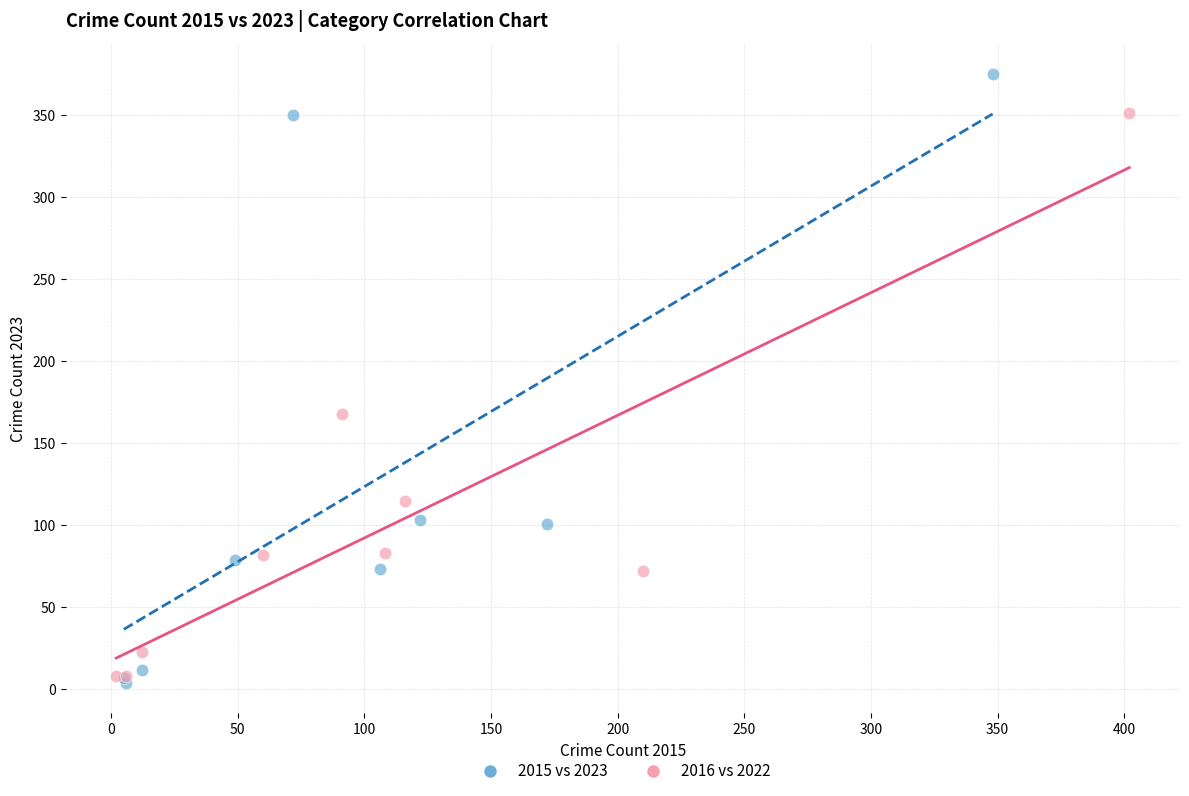

Which series has the largest Y range (max minus min)?

2015 vs 2023